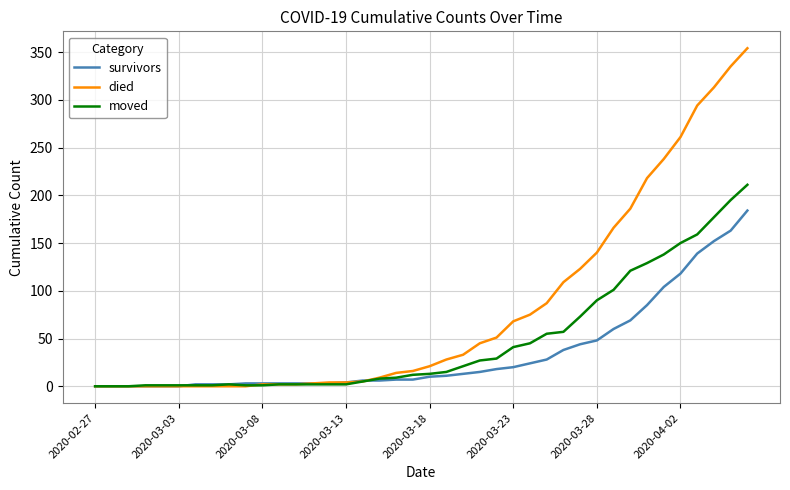

List the series in order of their peak value, lowest first.

survivors, moved, died